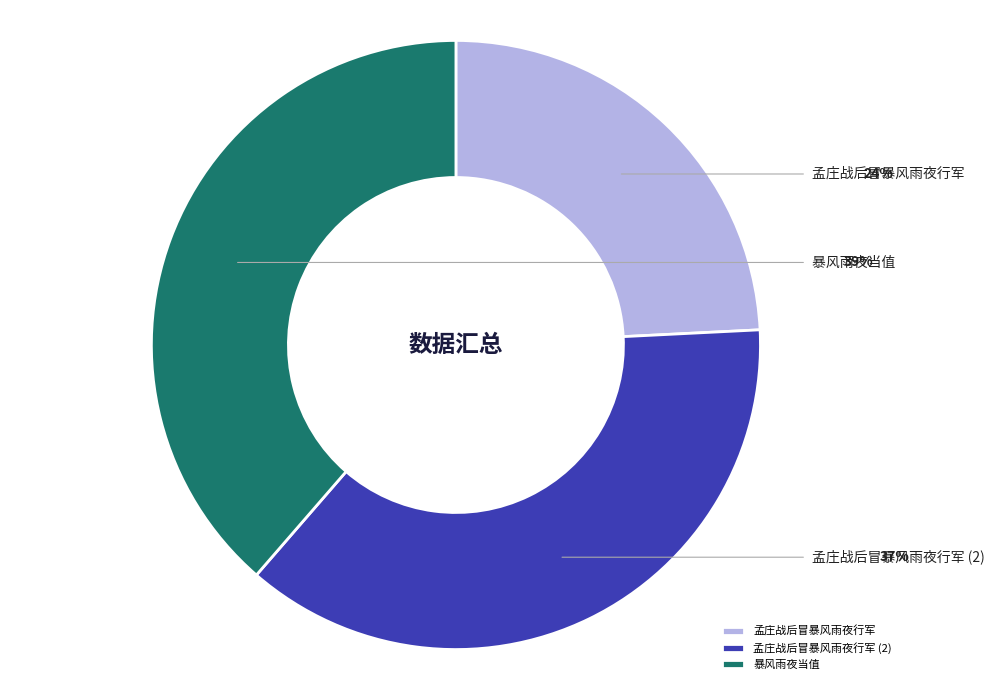

How many slices are in this pie chart?

3